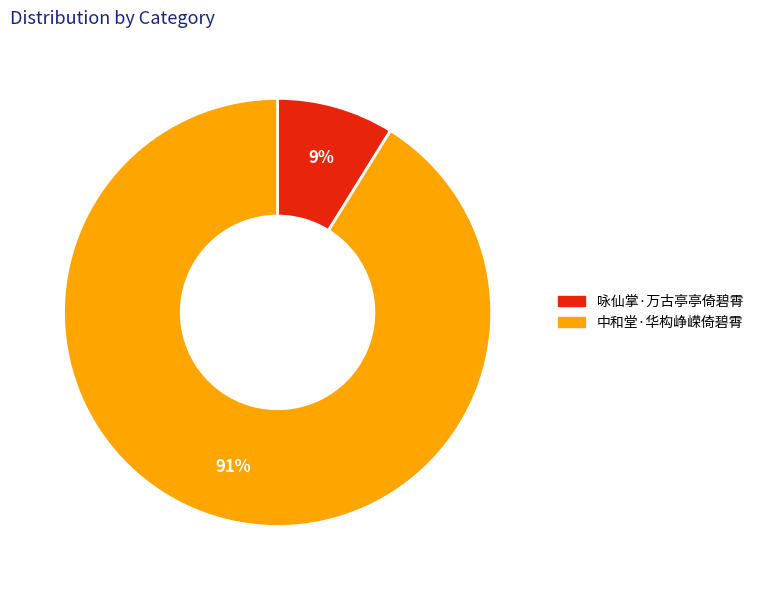

Which slice is the largest?

中和堂·华构峥嵘倚碧霄